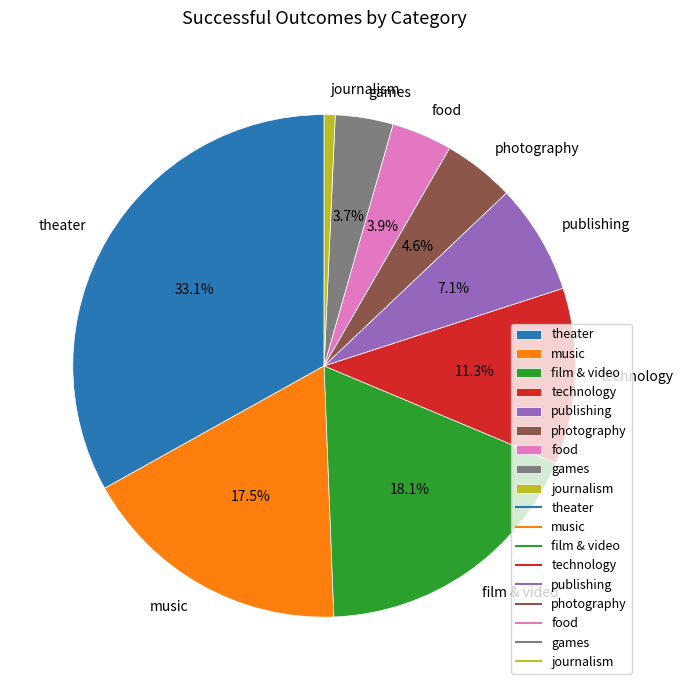

Does any single category account for the majority?

No